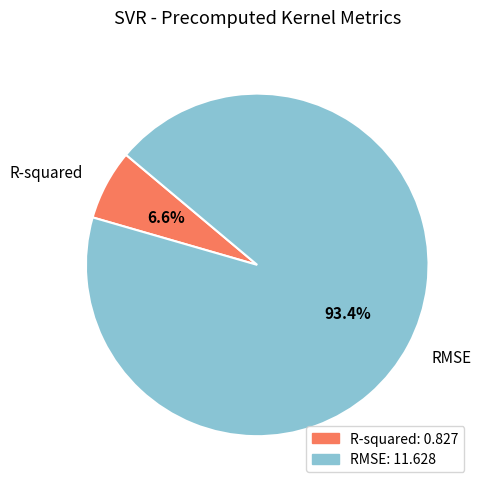

Approximately how many times larger is the value at R-squared compared to RMSE?

0.1